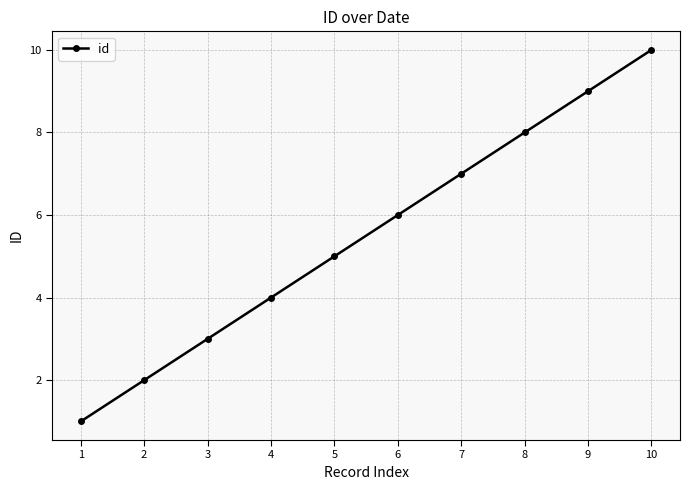

How many values are between 3 and 8?

6